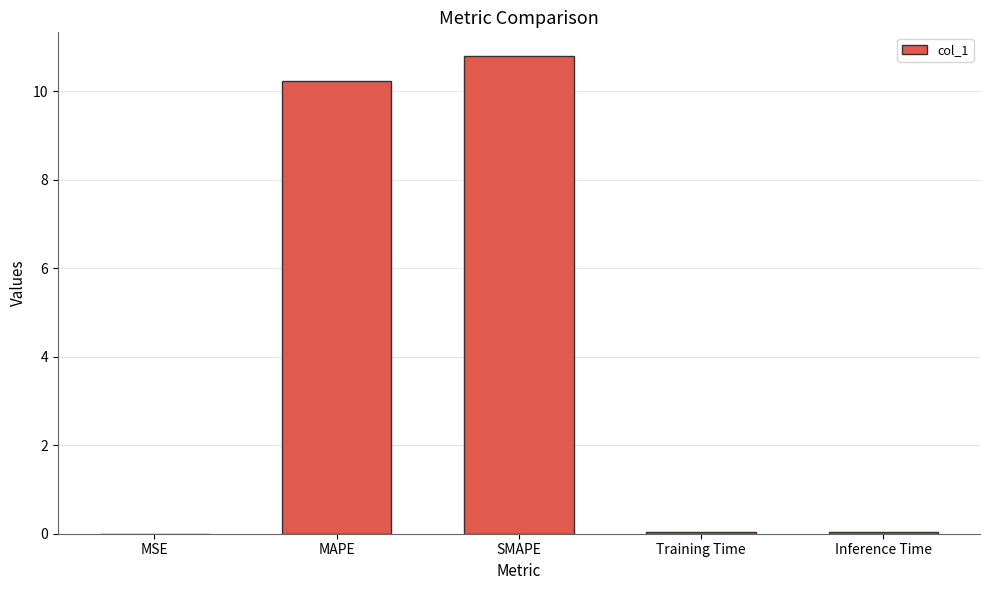

What is the difference between the values at SMAPE and MSE?

10.8